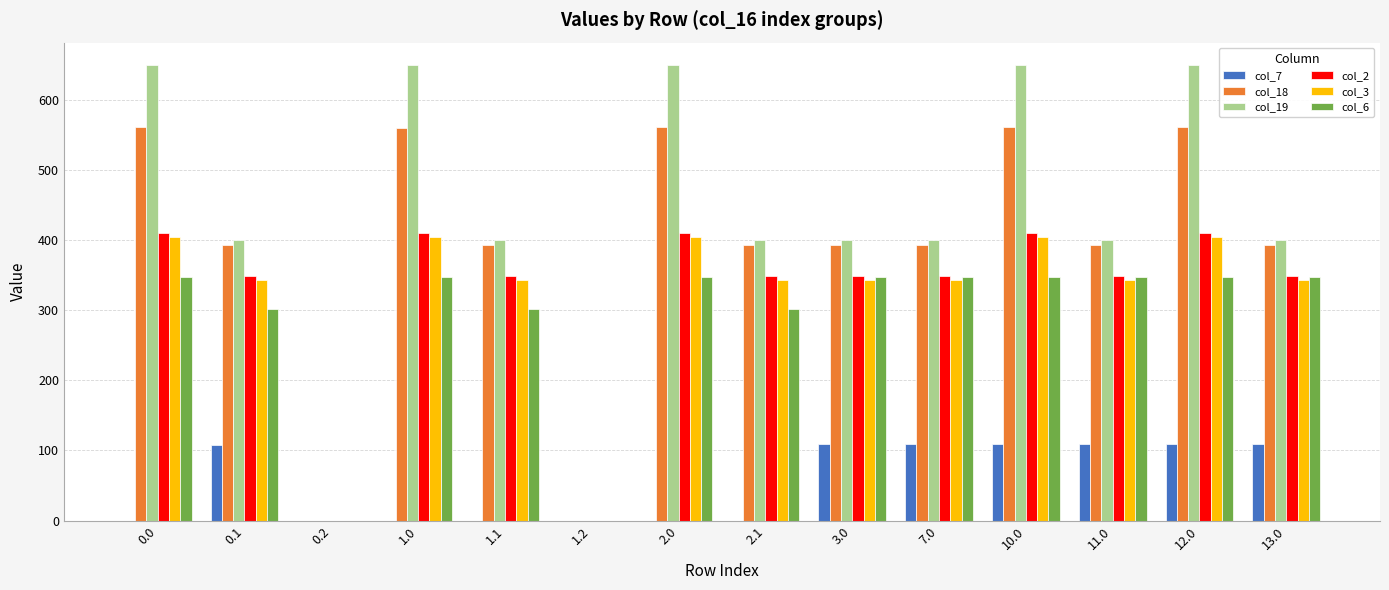

What is the maximum value shown in the chart?

648.8